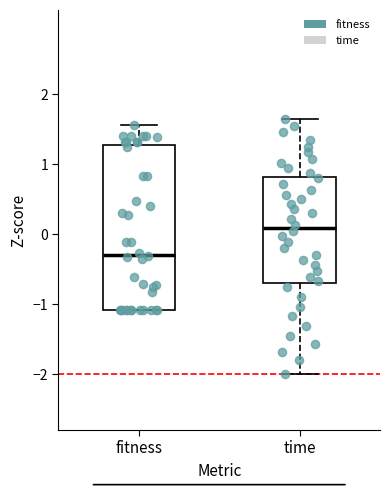

Reading left to right, transcribe this box plot: for each box, give where its median line is, the range the box spans, and where its two whiskers end, as read against the y-axis. The values are not printed on the chart, so give them approximately, as read against the axis.

fitness: median -0.3, box -1.1 to 1.3, whiskers -1.1 to 1.6
time: median 0.1, box -0.7 to 0.8, whiskers -2.0 to 1.6